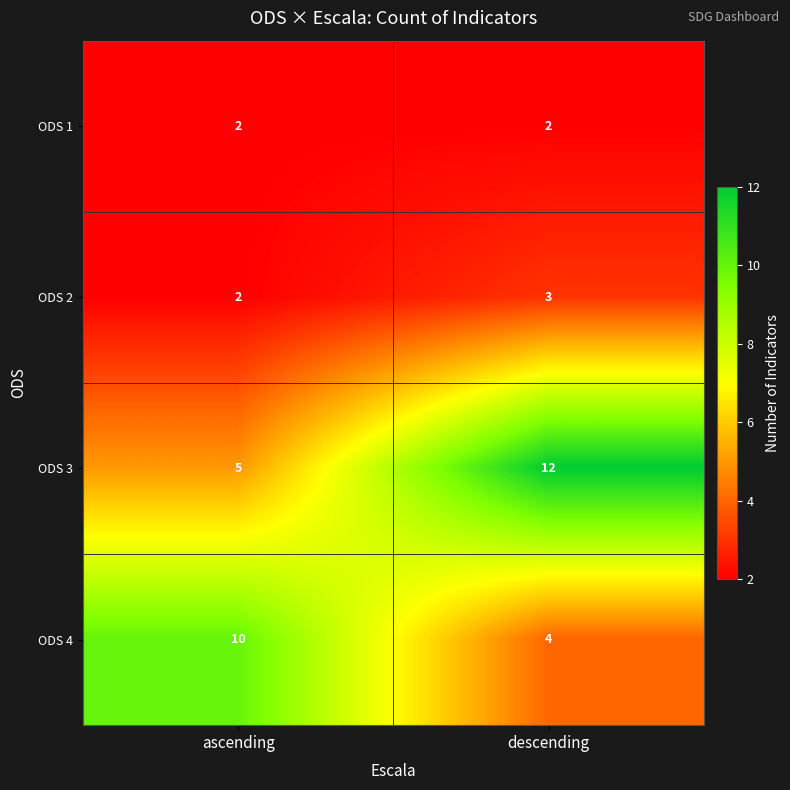

What is the maximum value shown in the chart?

12